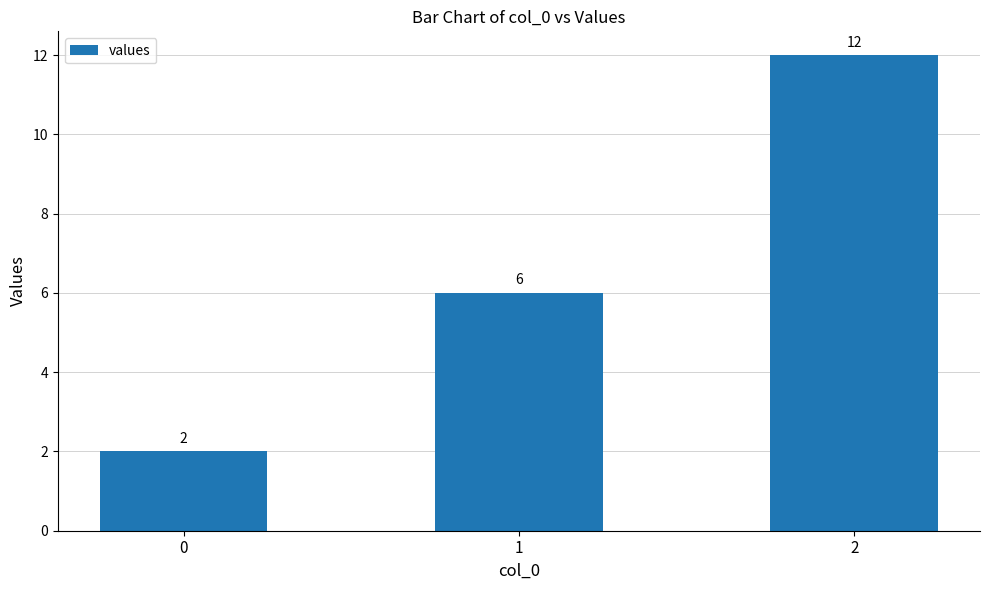

What is the value of the 1st bar from the left?

2